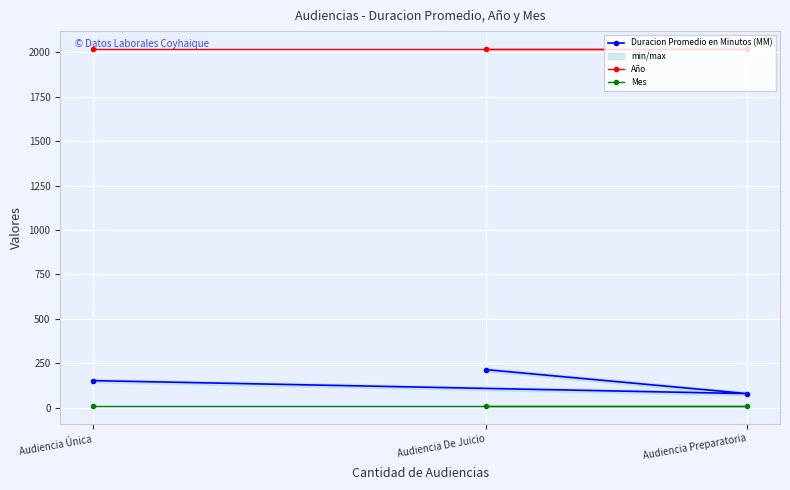

Which series has the largest range (max minus min)?

Duracion Promedio en Minutos (MM)